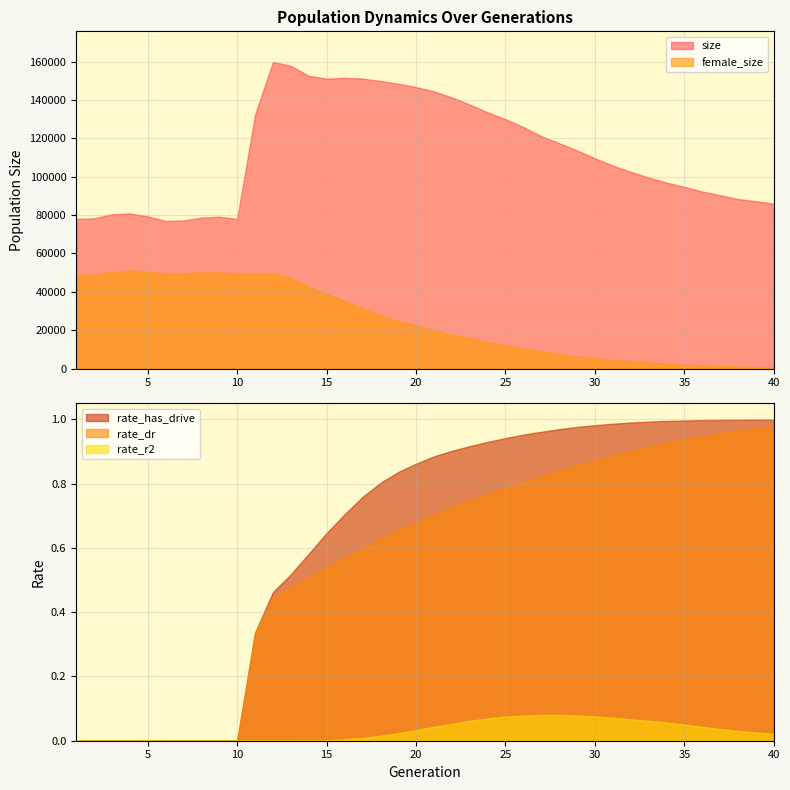

Reading right to left, what are all the values shown in this chart?

size: 85960.0	87218.0	88361.0	90380.0	92287.0	94698.0	96989.0	99568.0	102574.0	105765.0	109599.0	113701.0	117465.0	121141.0	125849.0	129958.0	133534.0	137598.0	141339.0	144471.0	146687.0	148464.0	149861.0	151134.0	151526.0	151084.0	152553.0	157773.0	159763.0	132290.0	78016.0	79160.0	78676.0	77215.0	76956.0	79358.0	80843.0	80430.0	78309.0	78012.0
female_size: 659.0	817.0	1037.0	1310.0	1677.0	2125.0	2621.0	3208.0	3875.0	4589.0	5462.0	6390.0	7655.0	9068.0	10597.0	12158.0	13893.0	15895.0	17781.0	20089.0	22485.0	24760.0	27749.0	31375.0	35311.0	39023.0	42768.0	47430.0	49660.0	49622.0	49538.0	50120.0	50147.0	49602.0	49514.0	50565.0	51121.0	50390.0	48986.0	48959.0
rate_dr: 1.0	1.0	1.0	1.0	0.9	0.9	0.9	0.9	0.9	0.9	0.9	0.9	0.8	0.8	0.8	0.8	0.8	0.7	0.7	0.7	0.7	0.7	0.6	0.6	0.6	0.5	0.5	0.5	0.4	0.3	0.0	0.0	0.0	0.0	0.0	0.0	0.0	0.0	0.0	0.0
rate_r2: 0.0	0.0	0.0	0.0	0.0	0.1	0.1	0.1	0.1	0.1	0.1	0.1	0.1	0.1	0.1	0.1	0.1	0.1	0.1	0.0	0.0	0.0	0.0	0.0	0.0	0.0	0.0	0.0	0.0	0.0	0.0	0.0	0.0	0.0	0.0	0.0	0.0	0.0	0.0	0.0
rate_has_drive: 1.0	1.0	1.0	1.0	1.0	1.0	1.0	1.0	1.0	1.0	1.0	1.0	1.0	1.0	1.0	0.9	0.9	0.9	0.9	0.9	0.9	0.8	0.8	0.8	0.7	0.6	0.6	0.5	0.5	0.3	0.0	0.0	0.0	0.0	0.0	0.0	0.0	0.0	0.0	0.0